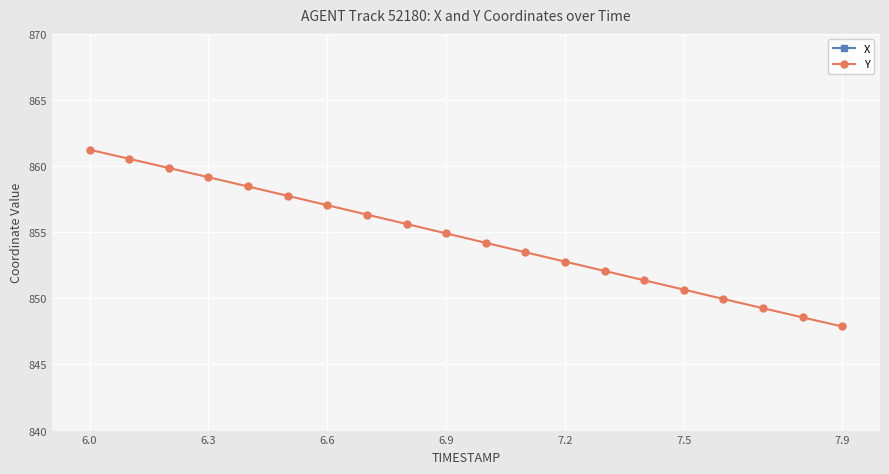

Is it true that Y equals 852.8 at 7.2?

True